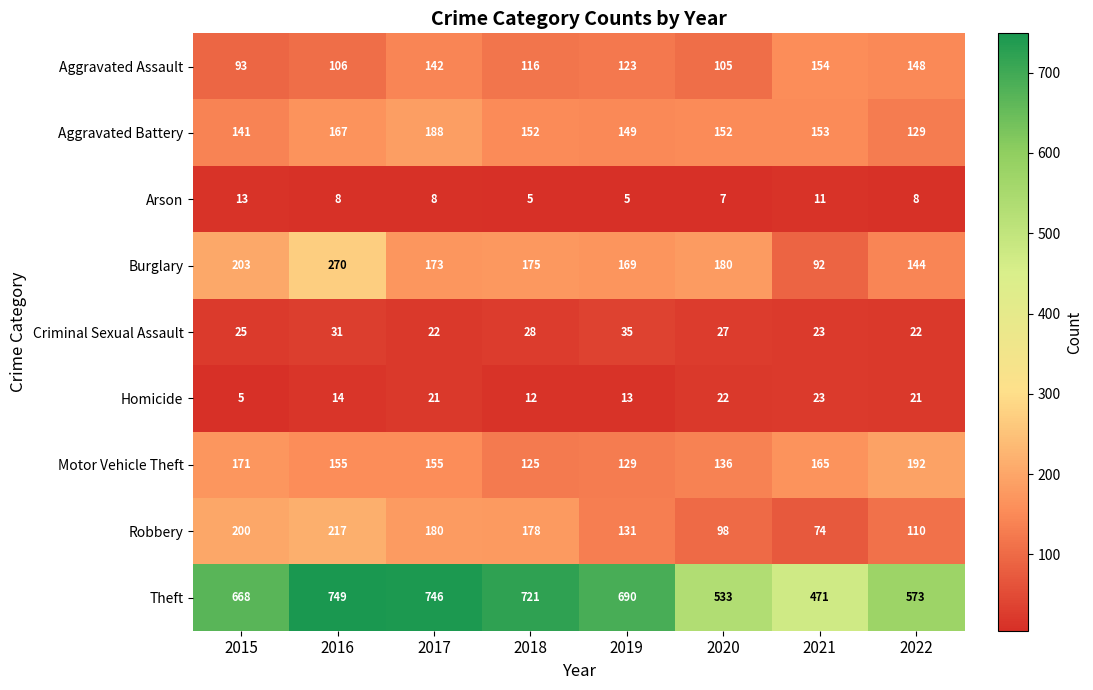

Rank the series at 2015 from lowest to highest value.

Homicide, Arson, Criminal Sexual Assault, Aggravated Assault, Aggravated Battery, Motor Vehicle Theft, Robbery, Burglary, Theft